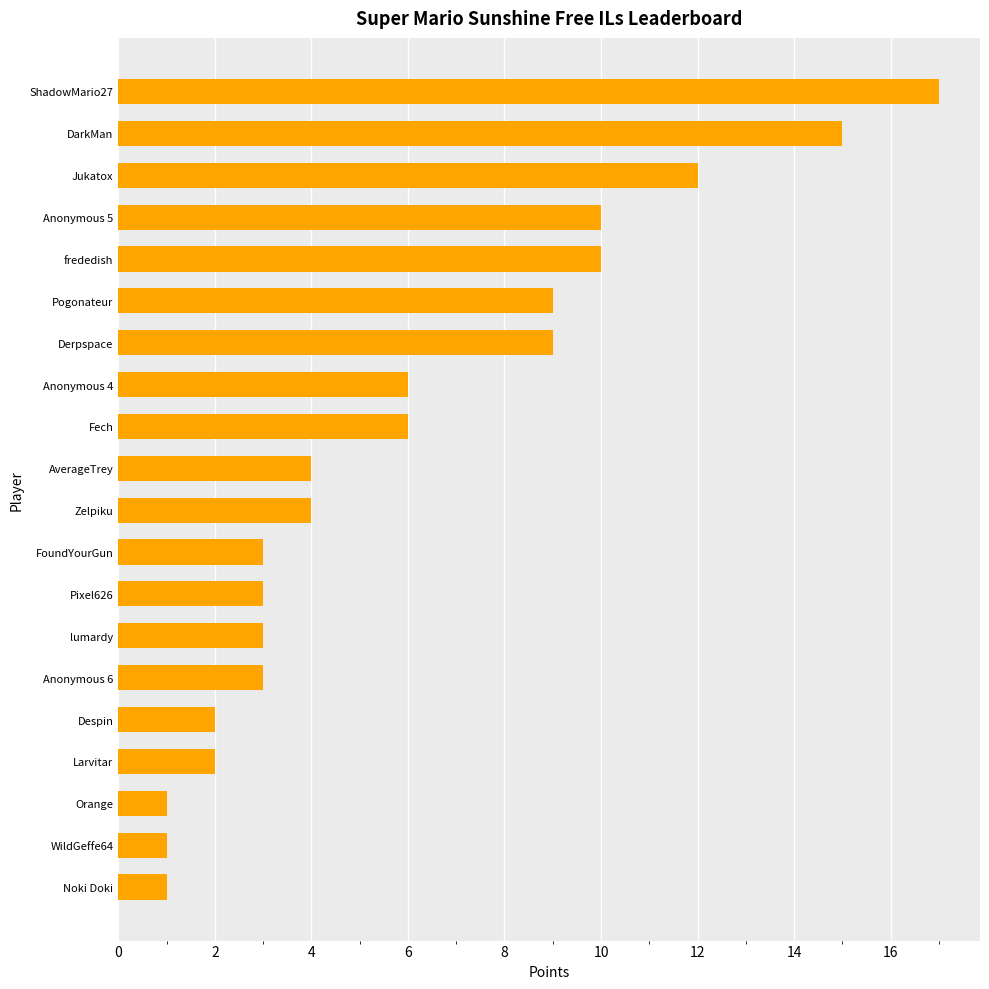

What is the difference between the values at Pixel626 and Jukatox?

9